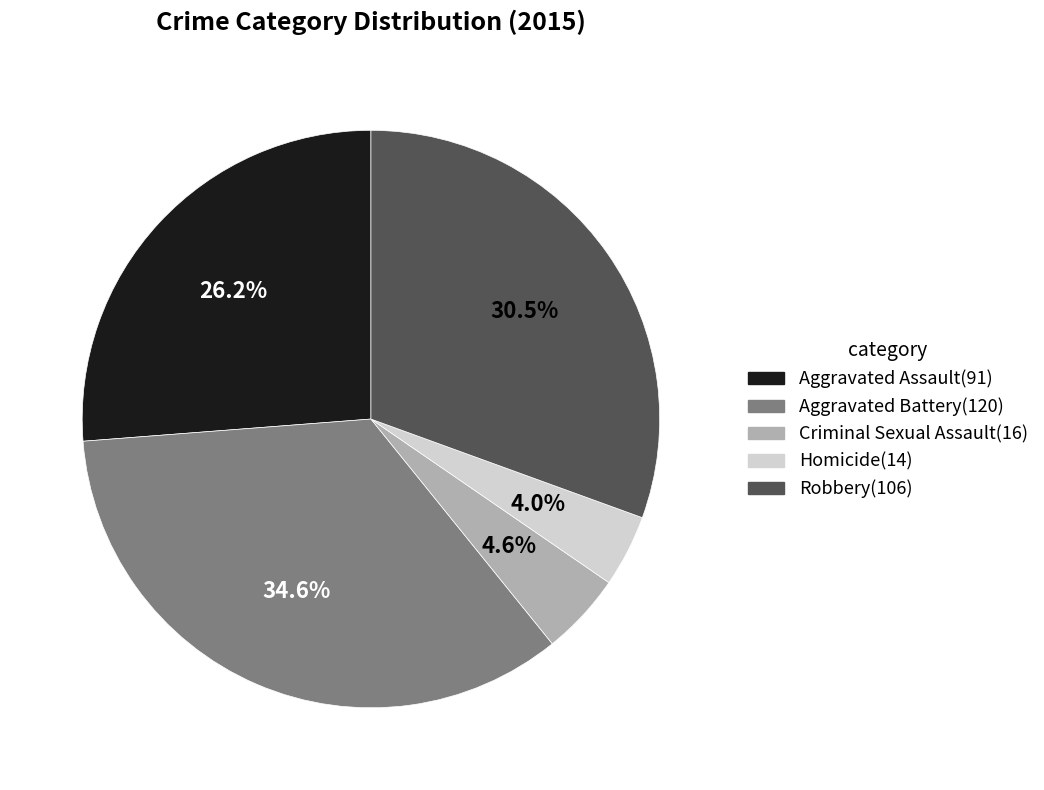

True or false: Robbery accounts for 41% of the total.

False